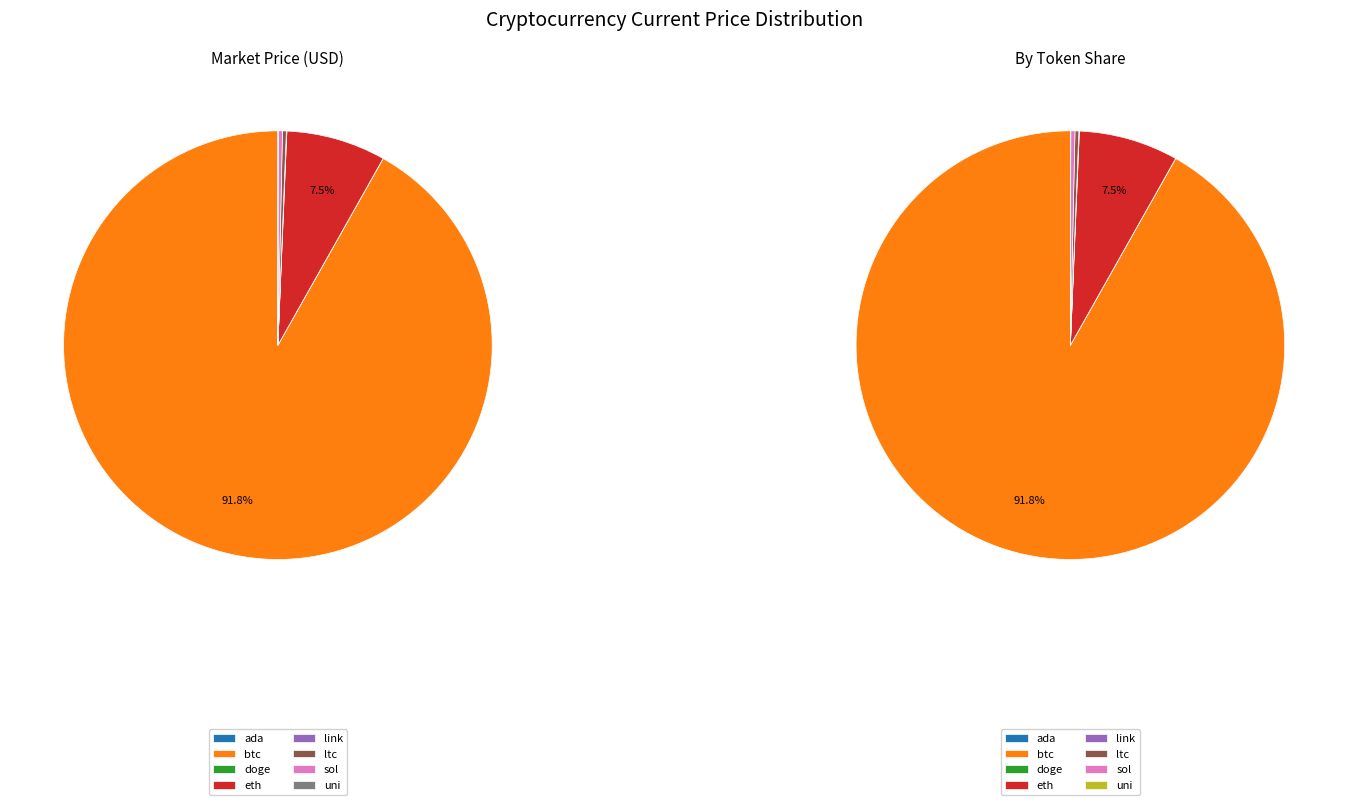

How many slices are in this pie chart?

8